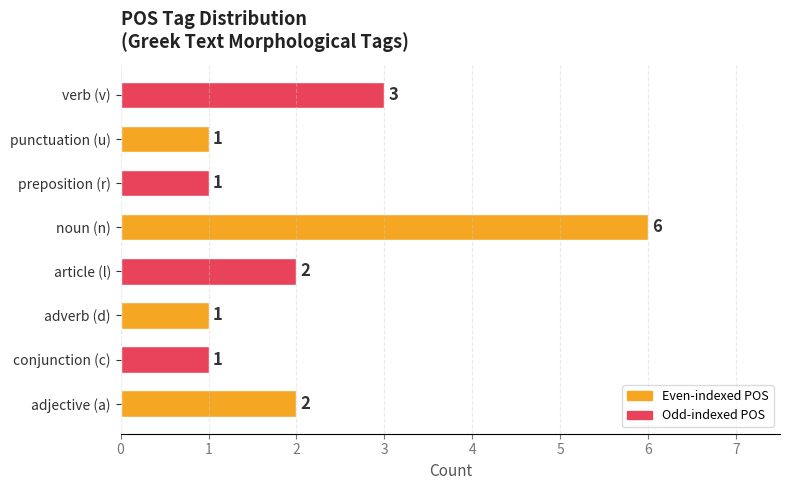

What is the ratio of the value at verb (v) to the value at noun (n)?

0.5